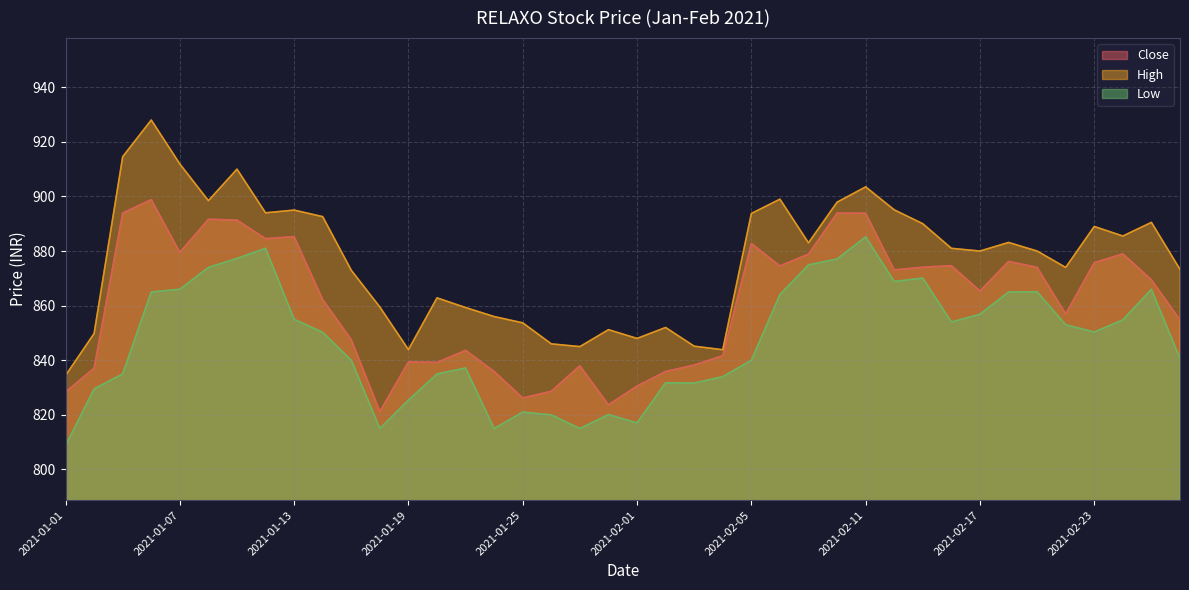

Is the value of Close at 2021-02-25 greater than the value of High at 2021-02-03?

Yes